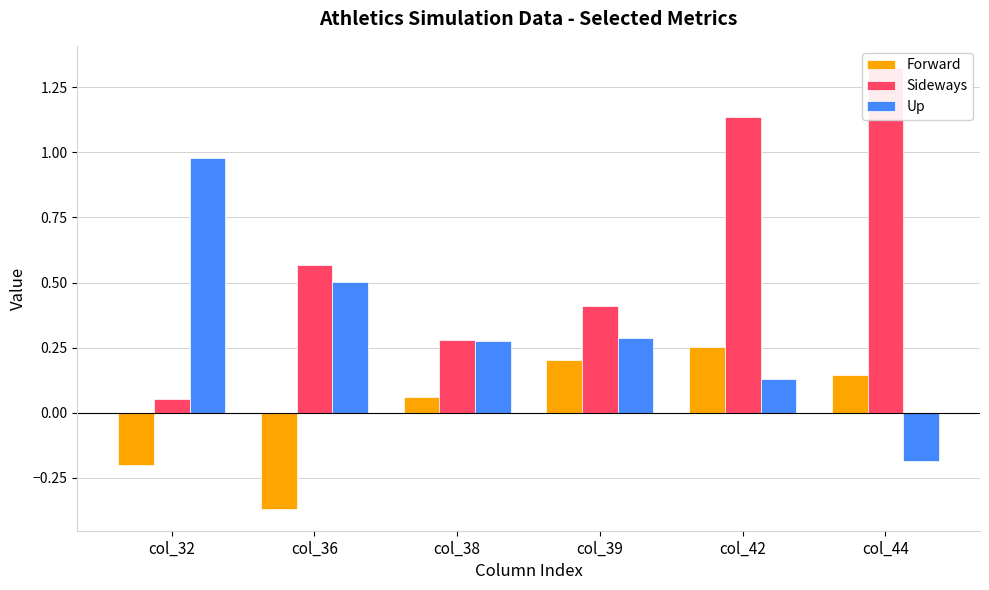

True or false: Forward has a value of 0.1 at col_38.

True